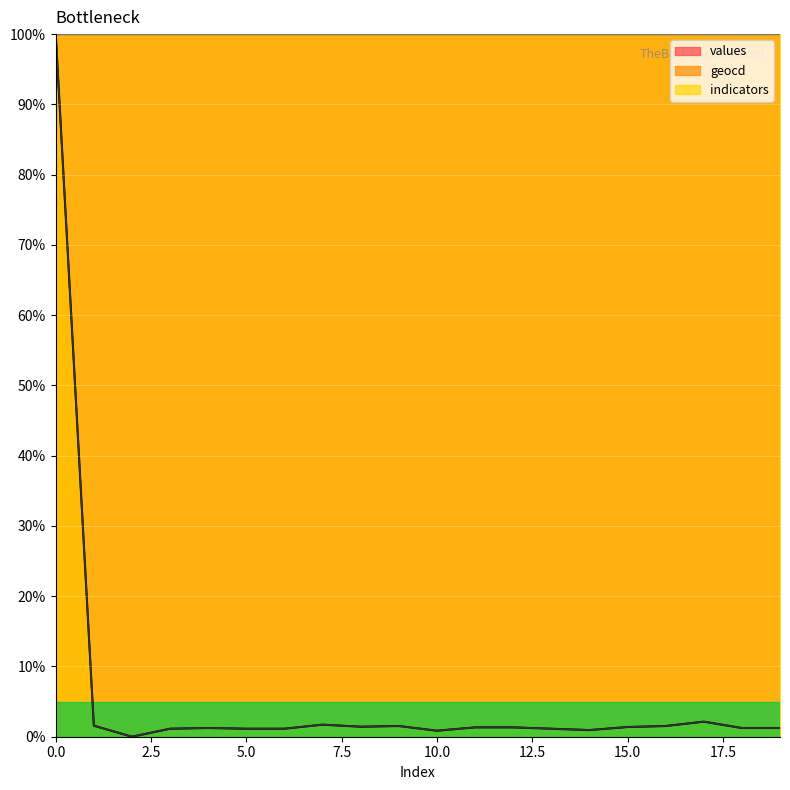

True or false: values and geocd intersect in this chart.

False